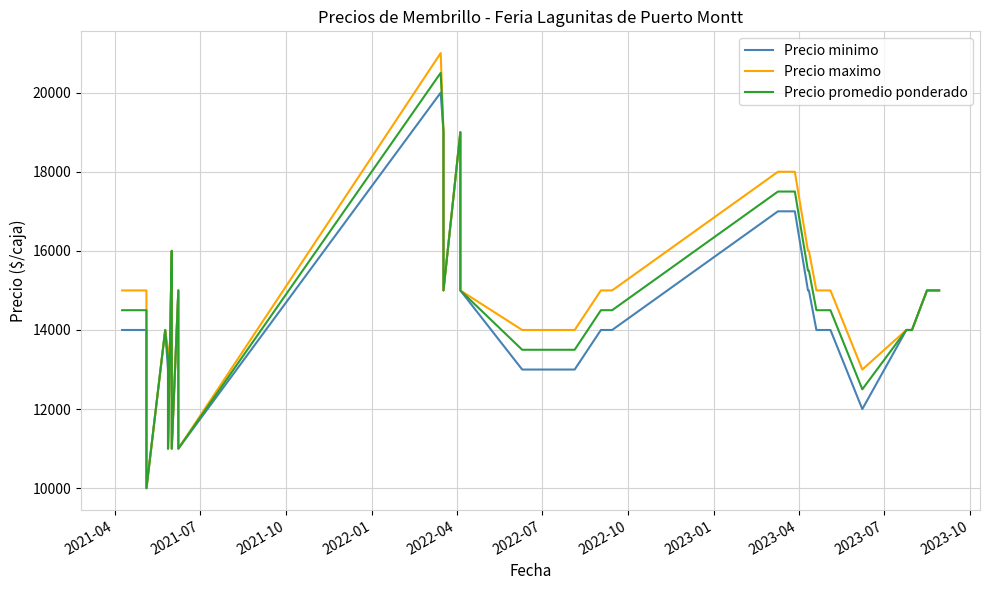

What is the difference between the second highest and second lowest values in the Precio minimo series?

8000